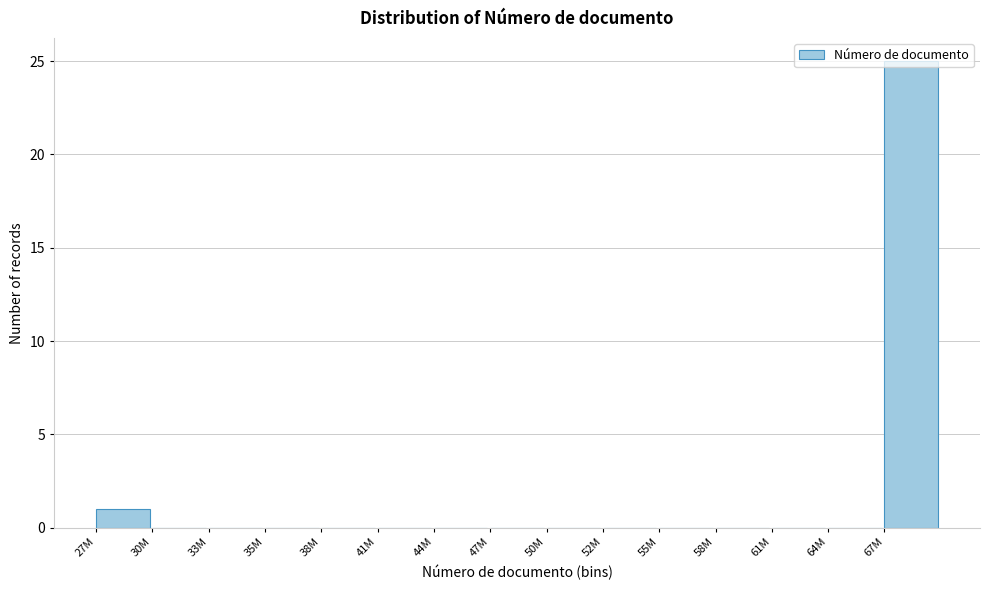

The chart shows a value of 25 at 67M. True or false?

True